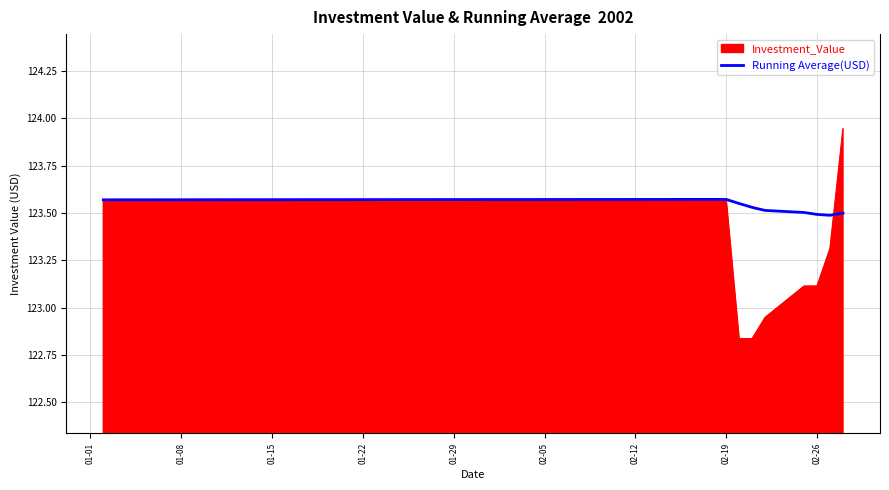

Rank the series by their maximum value, from highest to lowest.

Investment_Value, Running Average(USD)